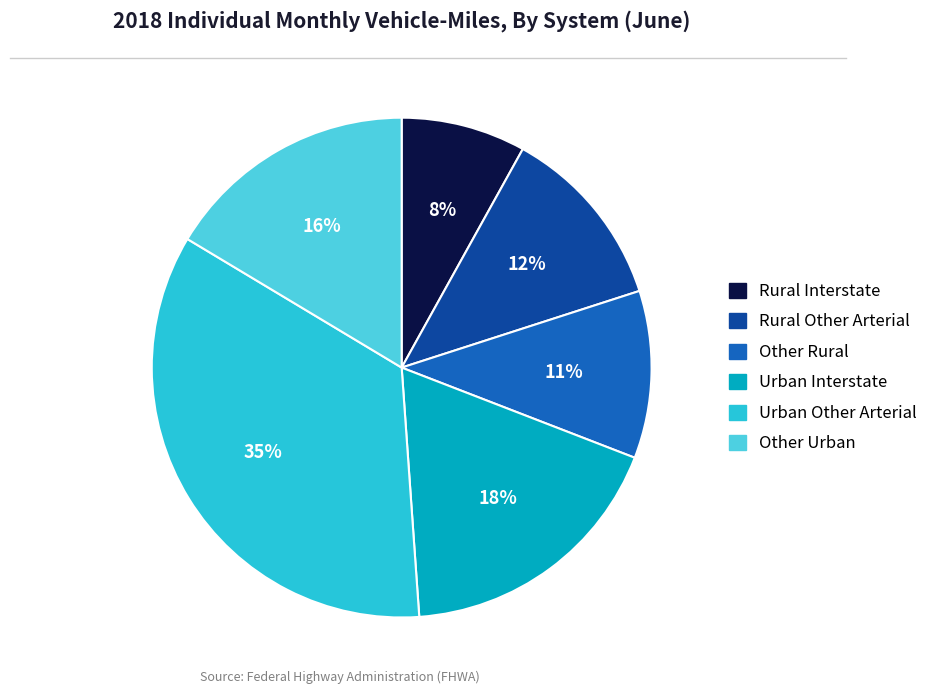

What is the largest slice in the pie chart?

Urban Other Arterial